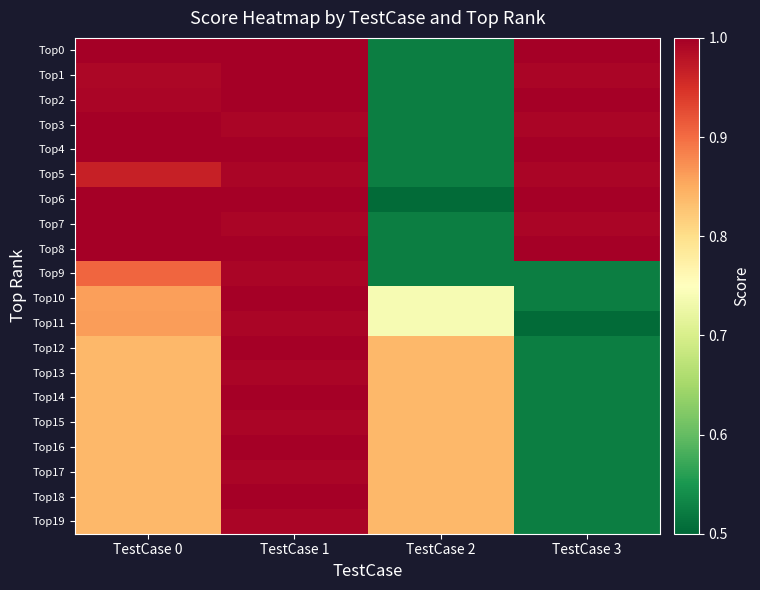

At TestCase 3, list the series in order from largest to smallest.

Top0, Top2, Top4, Top6, Top8, Top1, Top3, Top5, Top7, Top9, Top10, Top12, Top13, Top14, Top15, Top16, Top17, Top18, Top19, Top11